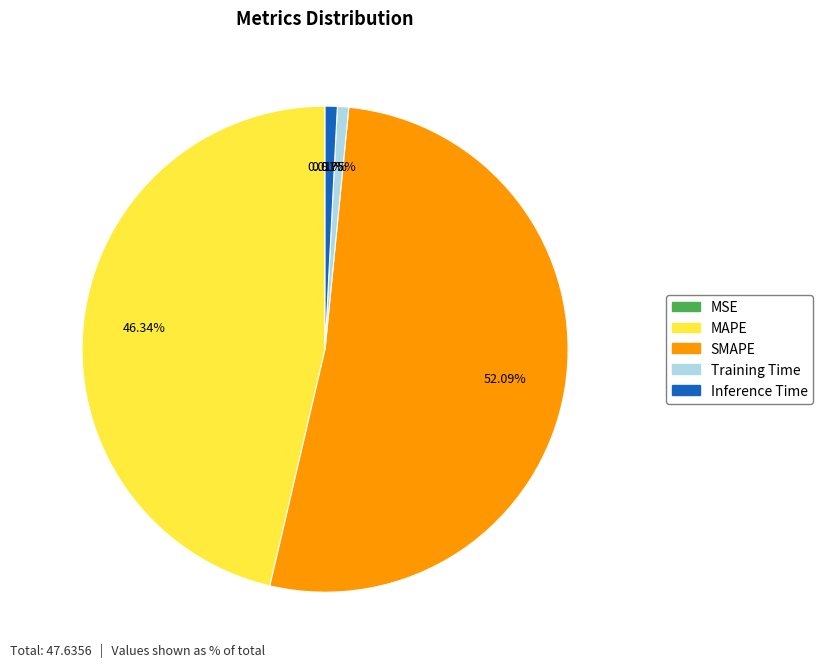

What is the majority slice?

SMAPE